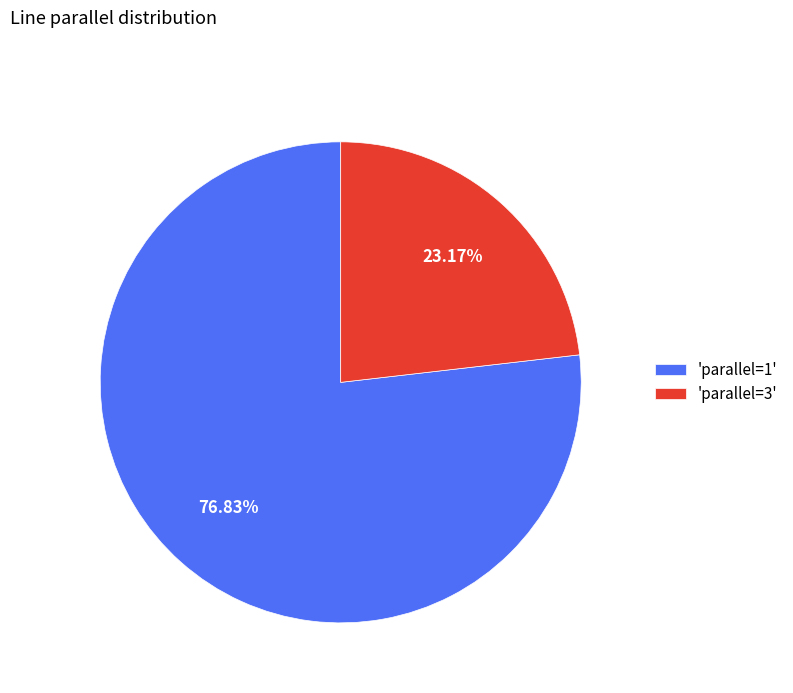

Combined, do 'parallel=1' and 'parallel=3' account for over 50%?

Yes